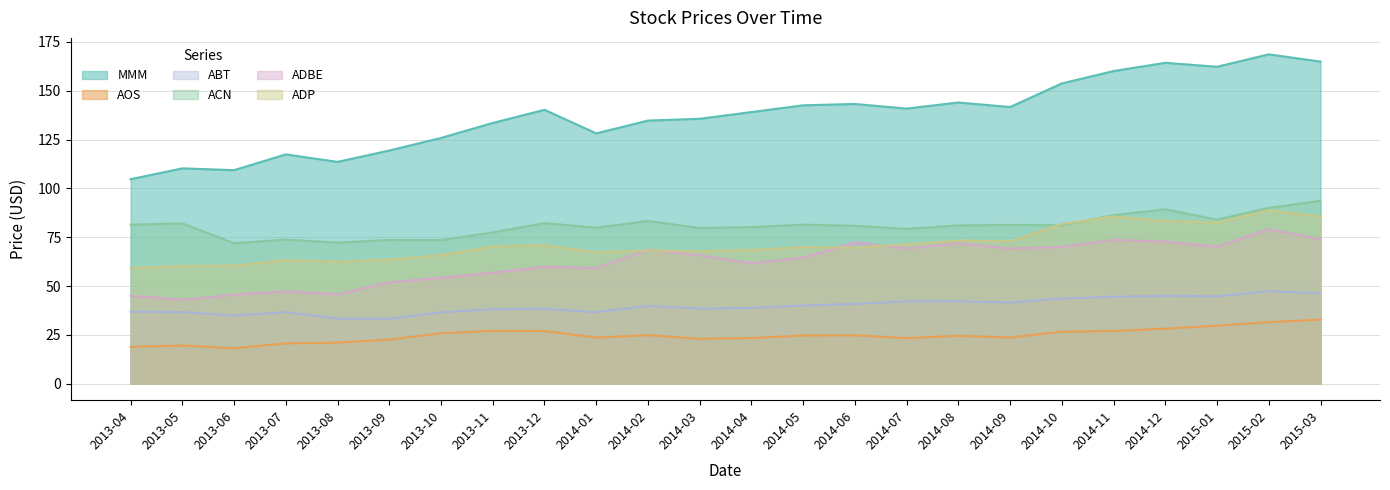

Where is the first local maximum for AOS?

2013-05